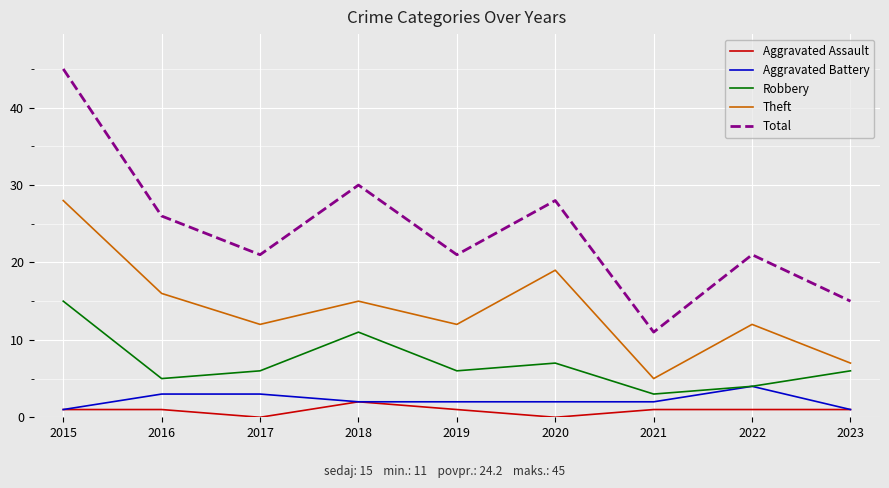

What is the greatest value displayed?

45